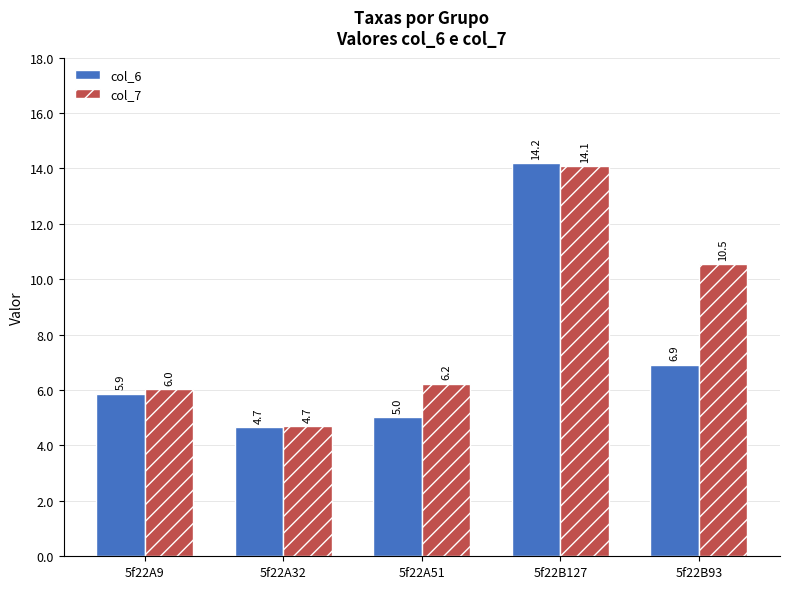

What is the total value across all series at 5f22B93?

17.5